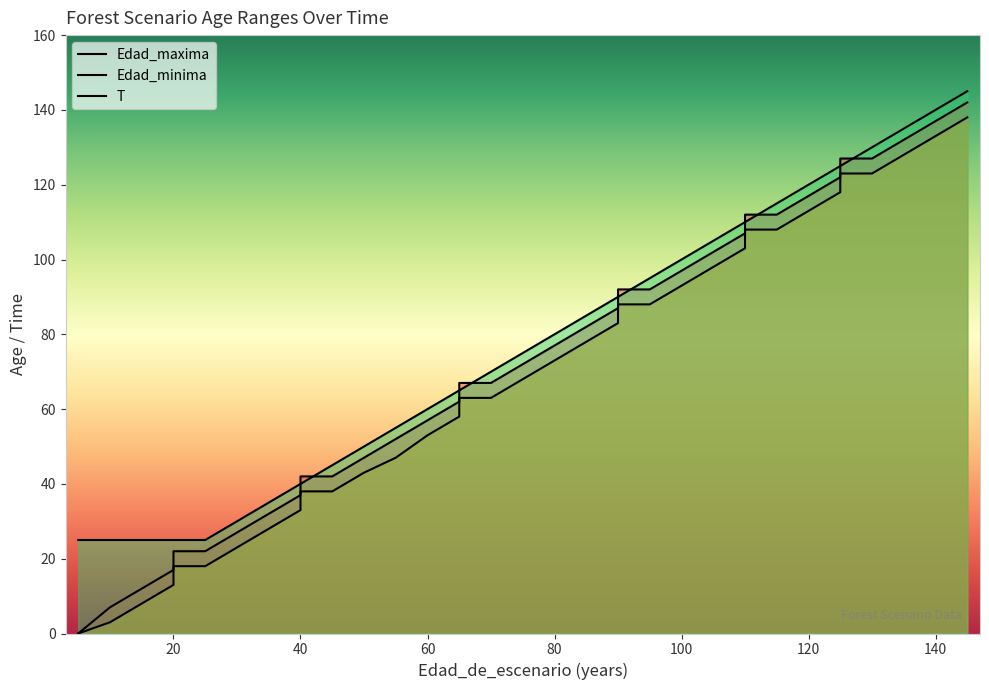

The value of Edad_maxima at 35 is 14. True or false?

False